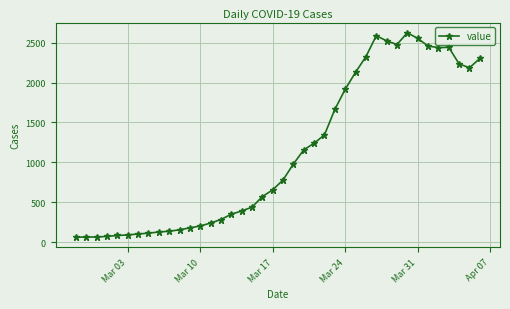

What is the smallest value displayed?

61